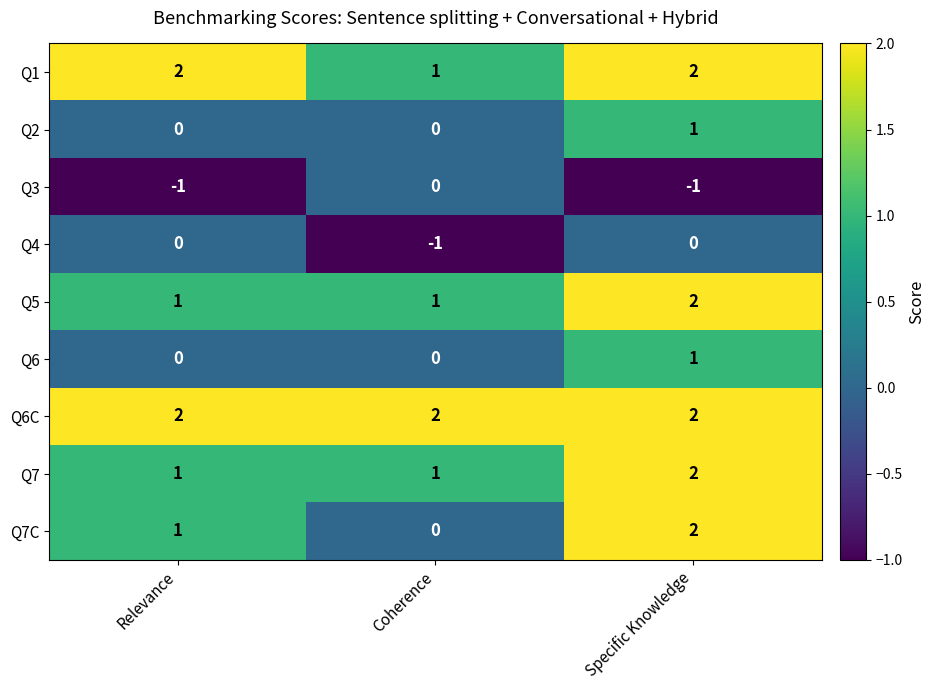

Which series has the largest range (max minus min)?

Q7C